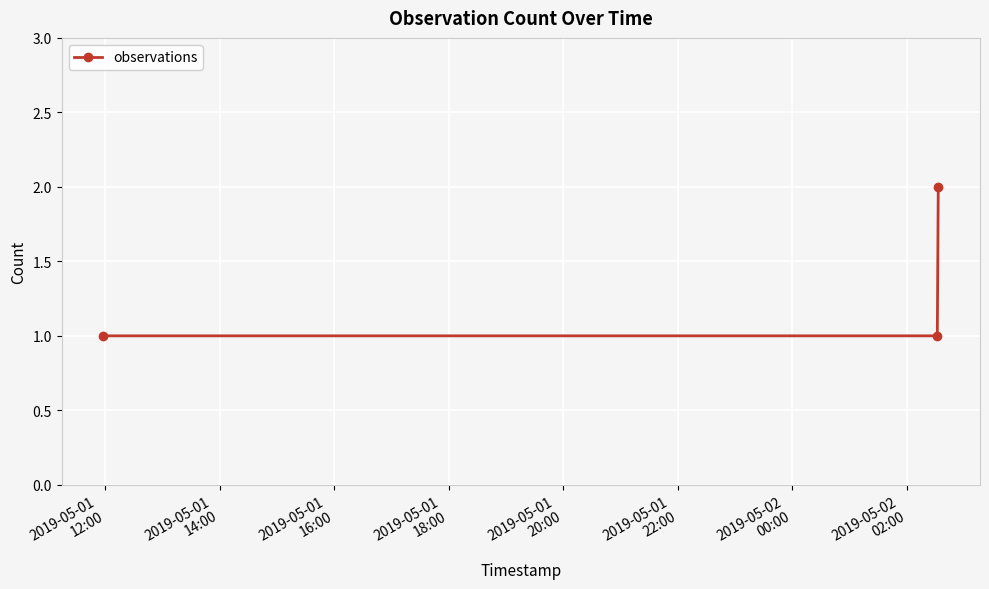

What is the value of the 3rd point from the left?

2